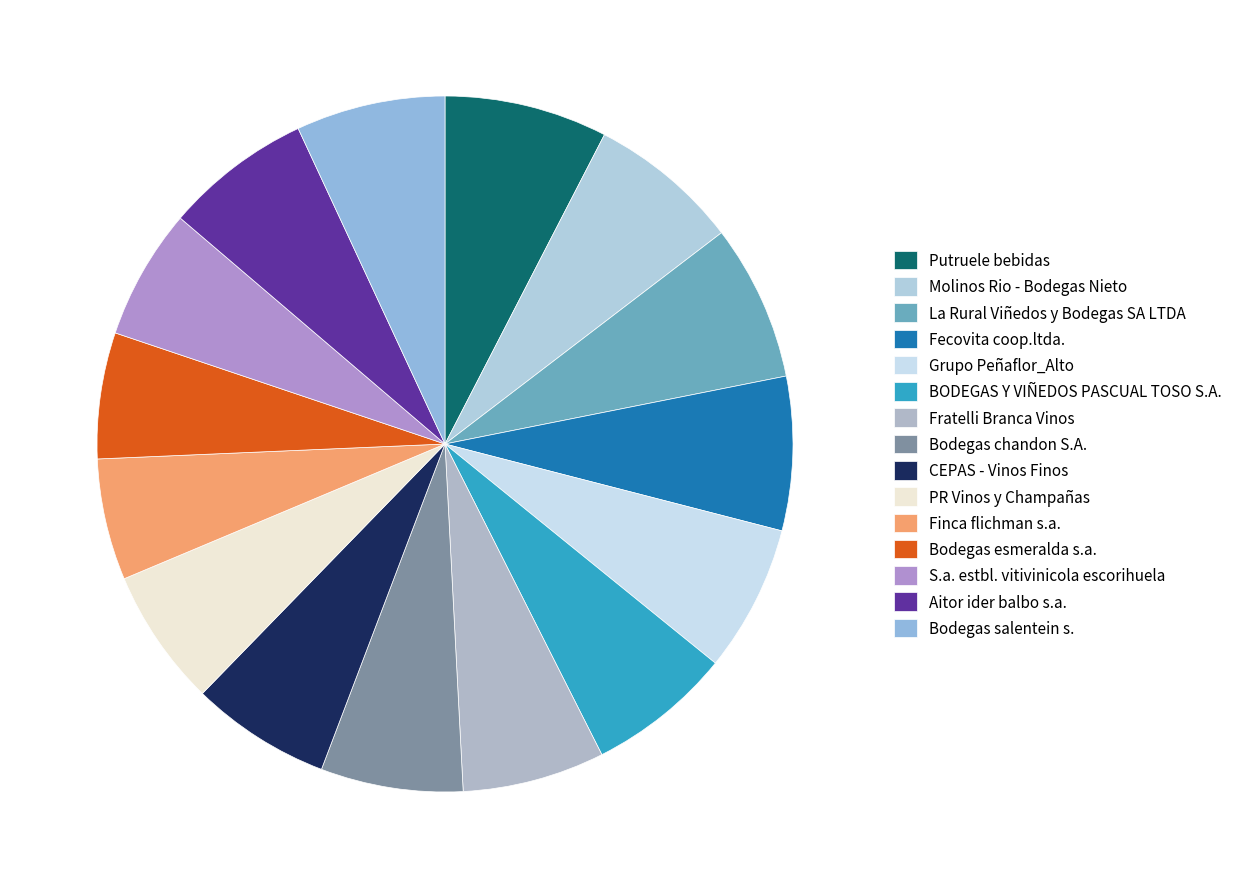

How many segments does this pie chart have?

15